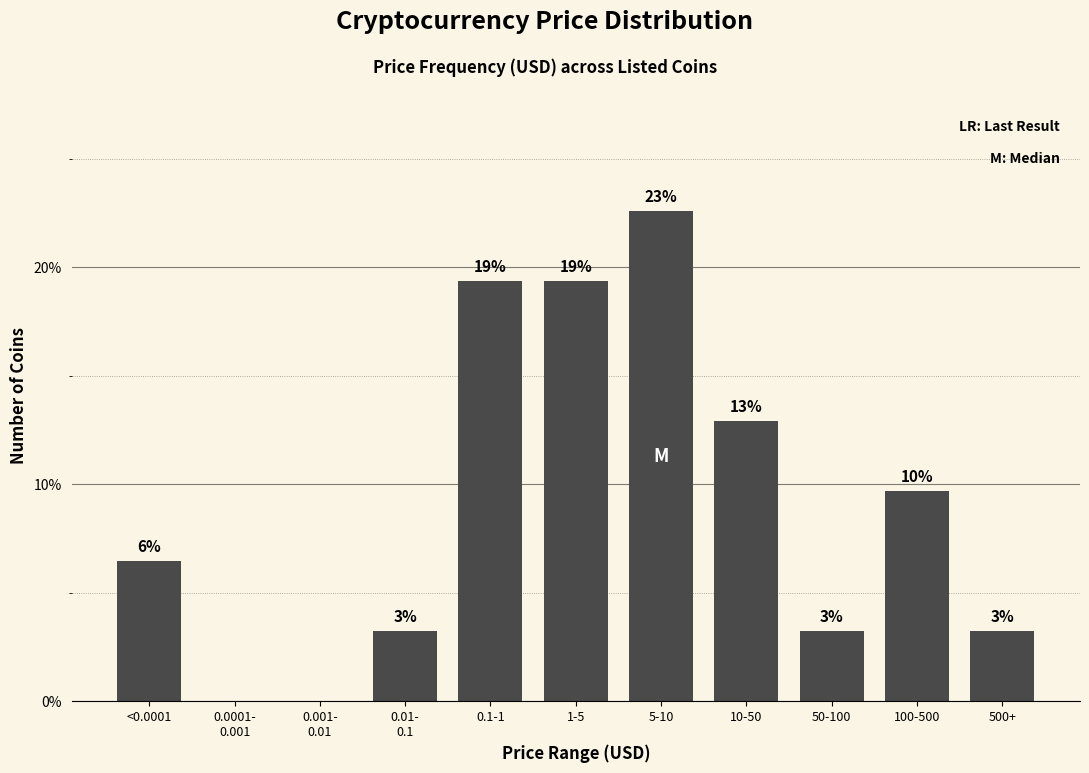

Are the bars horizontal?

No